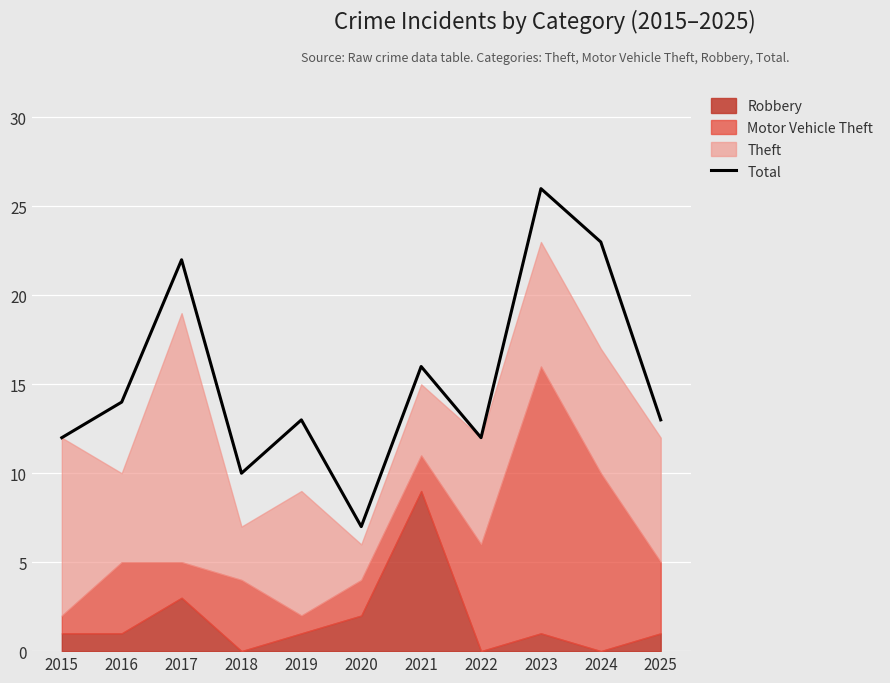

Rank the categories by value from highest to lowest.

2023, 2024, 2017, 2021, 2016, 2019, 2025, 2015, 2022, 2018, 2020